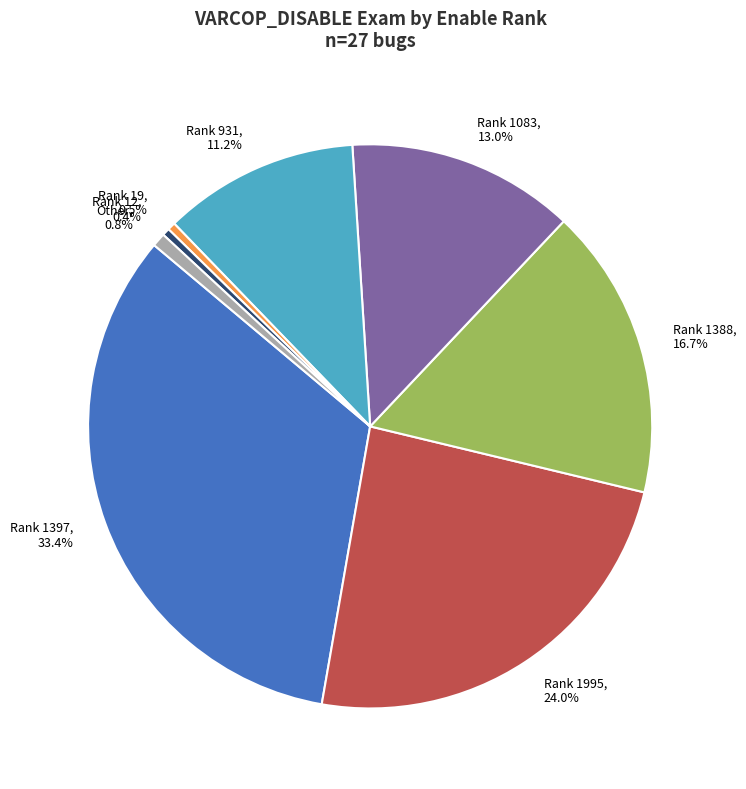

What is the largest slice in the pie chart?

Rank 1397